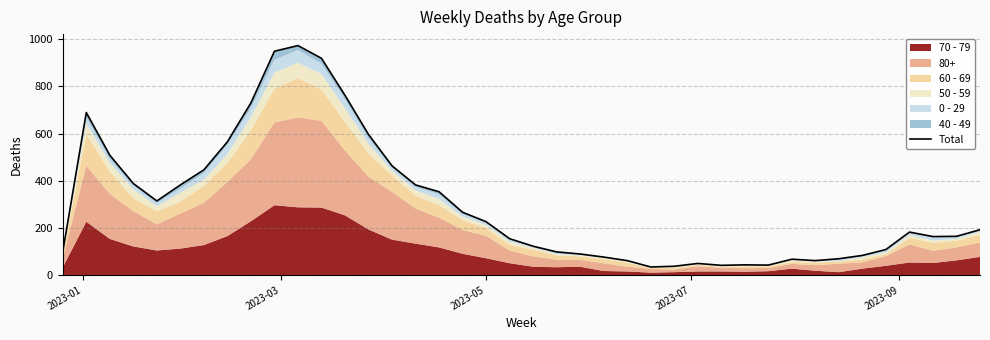

Reading right to left, what are all the values shown in this chart?

192	164	163	182	108	83	69	61	67	42	43	41	49	37	34	61	76	89	98	122	154	226	266	353	382	463	596	762	919	973	949	730	565	446	382	314	388	508	689	99